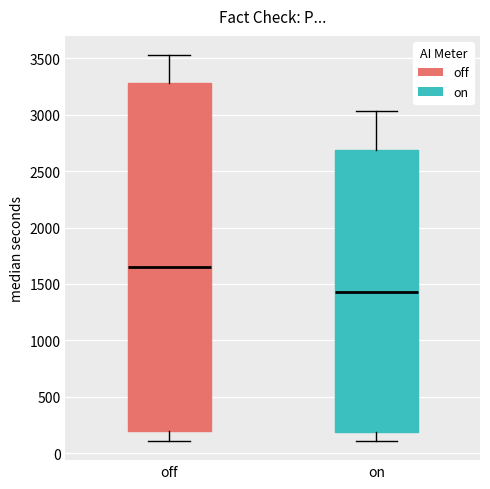

Reading left to right, read every box against the y-axis: the position of its median line, the range the box covers, and the ends of its whiskers. The values are not printed on the chart, so give them approximately, as read against the axis.

off: median 1650, box 200 to 3300, whiskers 100 to 3550
on: median 1450, box 200 to 2700, whiskers 100 to 3050